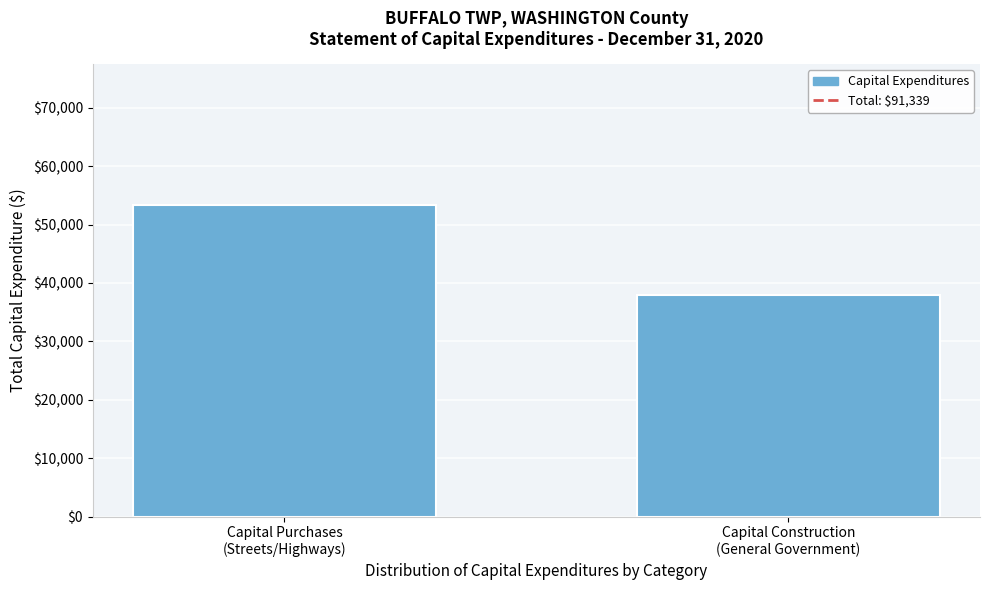

Reading right to left, transcribe all the data shown in this chart.

37928	53411